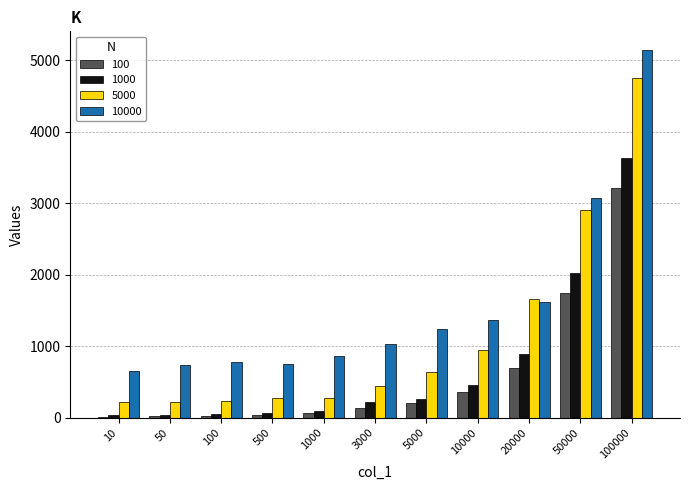

What is the maximum value shown in the chart?

5150